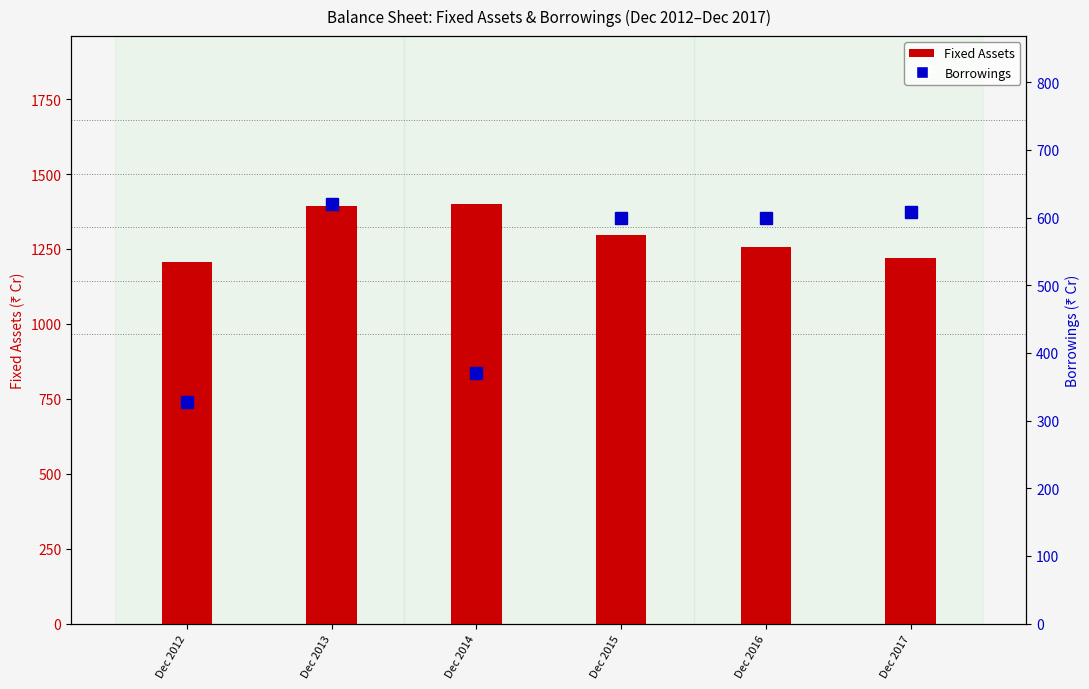

Reading right to left, list all the values displayed in this chart.

Fixed Assets: 1219	1255	1298	1400	1392	1207
Borrowings: 608	600	600	371	620	328